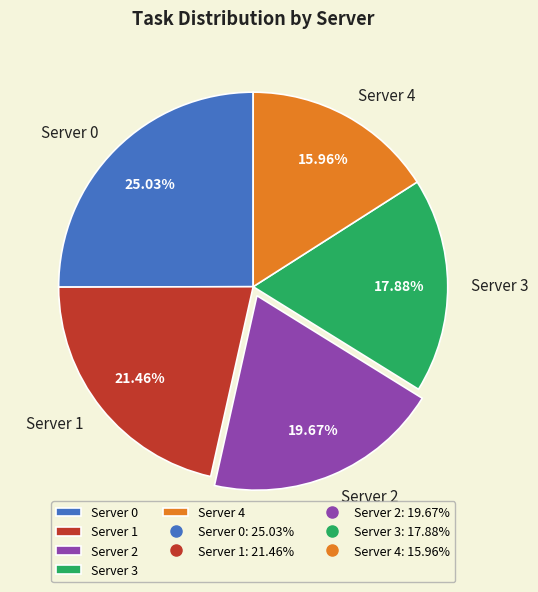

Is Server 2 the majority of the pie?

No